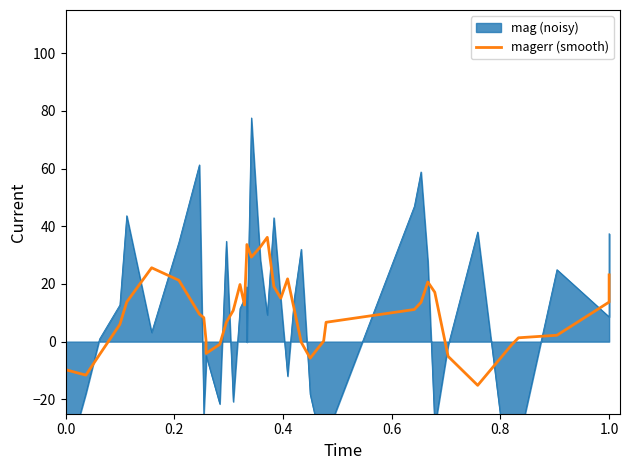

What is the difference between the maximum and minimum values?

51.3